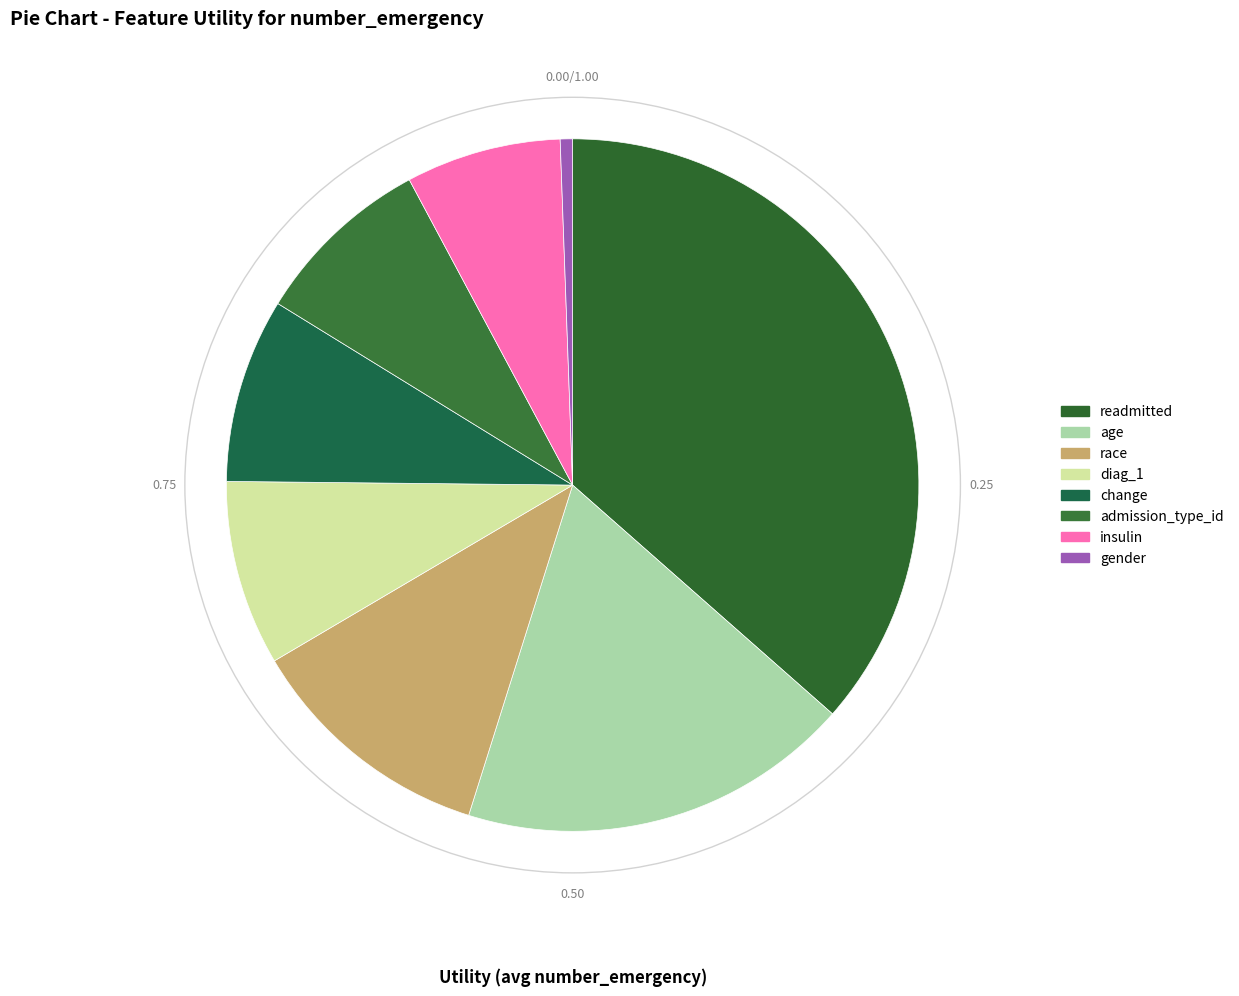

Rank the categories by value from highest to lowest.

readmitted, age, race, diag_1, change, admission_type_id, insulin, gender